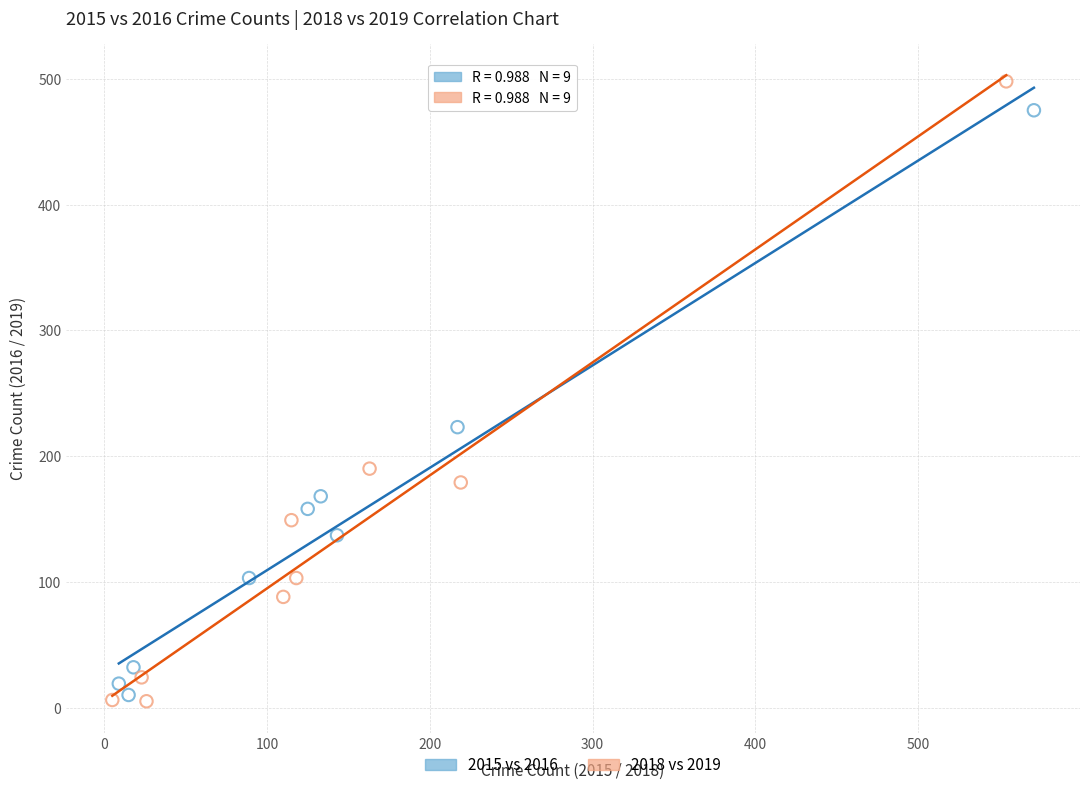

Which series contains the highest Y value?

2018 vs 2019